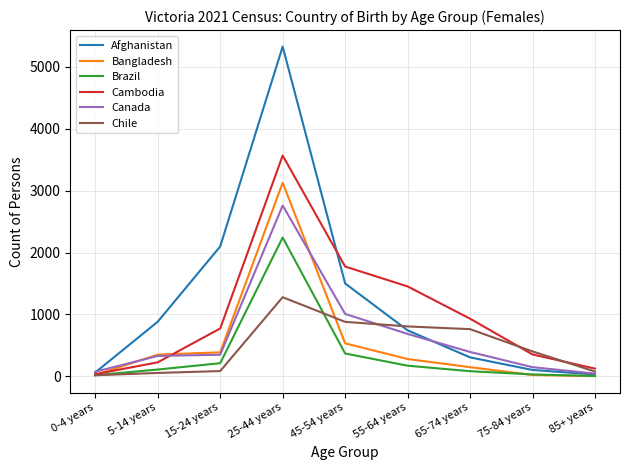

List the series in order of their peak value, highest first.

Afghanistan, Cambodia, Bangladesh, Canada, Brazil, Chile